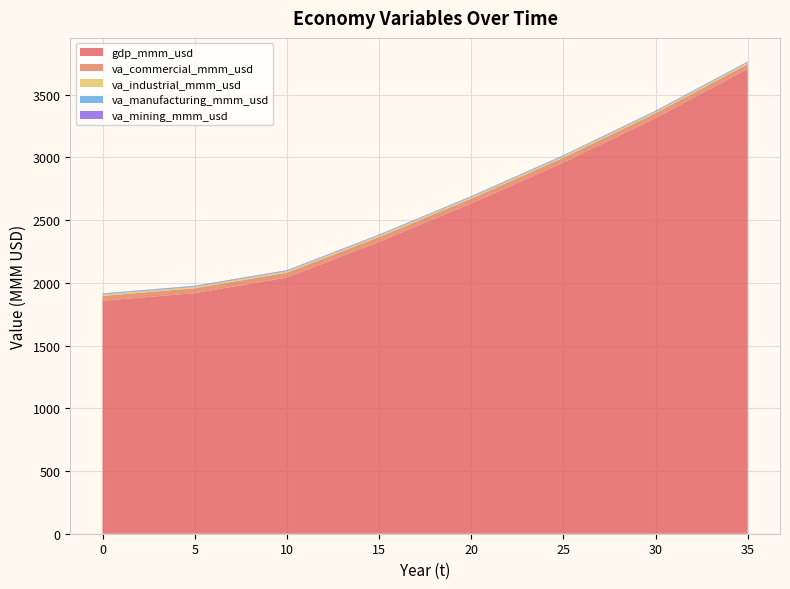

Reading left to right, what are all the values shown in this chart?

gdp_mmm_usd: 1857.6	1869.8	1882.0	1894.1	1906.3	1918.4	1943.3	1968.2	1993.1	2018.0	2042.9	2099.7	2156.5	2213.4	2270.2	2327.0	2388.2	2449.5	2510.8	2572.1	2633.4	2698.6	2763.9	2829.1	2894.4	2959.6	3030.7	3101.7	3172.8	3243.9	3314.9	3393.3	3471.7	3550.1	3628.4	3706.8
va_commercial_mmm_usd: 38.8	38.8	38.8	38.8	38.8	38.8	38.8	38.8	38.8	38.8	38.8	38.8	38.8	38.8	38.8	38.8	38.8	38.8	38.8	38.8	38.8	38.8	38.8	38.8	38.8	38.8	38.8	38.8	38.8	38.8	38.8	38.8	38.8	38.8	38.8	38.8
va_industrial_mmm_usd: 10.6	10.6	10.6	10.6	10.6	10.6	10.6	10.6	10.6	10.6	10.6	10.6	10.6	10.6	10.6	10.6	10.6	10.6	10.6	10.6	10.6	10.6	10.6	10.6	10.6	10.6	10.6	10.6	10.6	10.6	10.6	10.6	10.6	10.6	10.6	10.6
va_manufacturing_mmm_usd: 6.2	6.2	6.2	6.2	6.2	6.2	6.2	6.2	6.2	6.2	6.2	6.2	6.2	6.2	6.2	6.2	6.2	6.2	6.2	6.2	6.2	6.2	6.2	6.2	6.2	6.2	6.2	6.2	6.2	6.2	6.2	6.2	6.2	6.2	6.2	6.2
va_mining_mmm_usd: 3.0	3.0	3.0	3.0	3.0	3.0	3.0	3.0	3.0	3.0	3.0	3.0	3.0	3.0	3.0	3.0	3.0	3.0	3.0	3.0	3.0	3.0	3.0	3.0	3.0	3.0	3.0	3.0	3.0	3.0	3.0	3.0	3.0	3.0	3.0	3.0